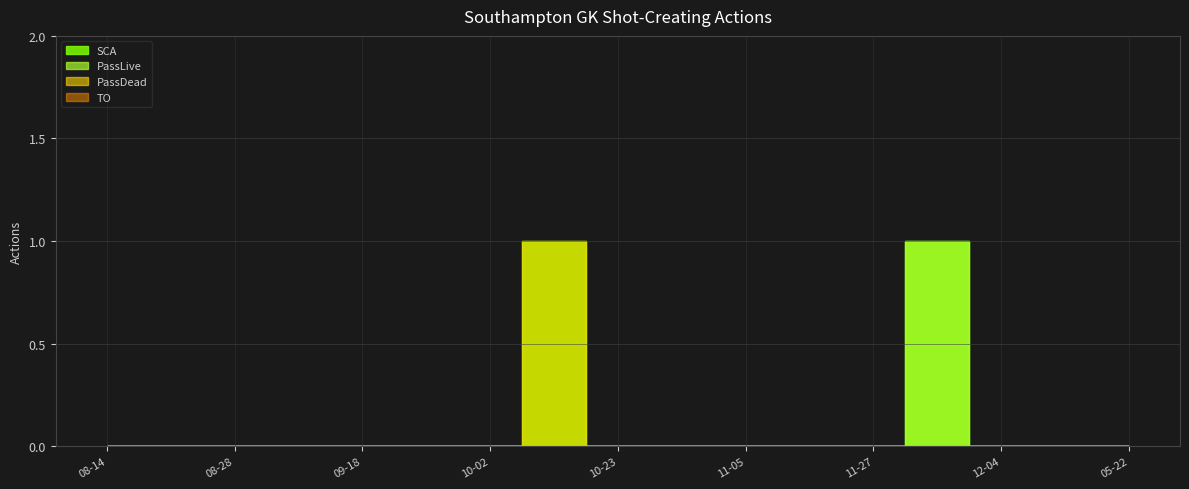

True or false: PassDead and SCA intersect in this chart.

False